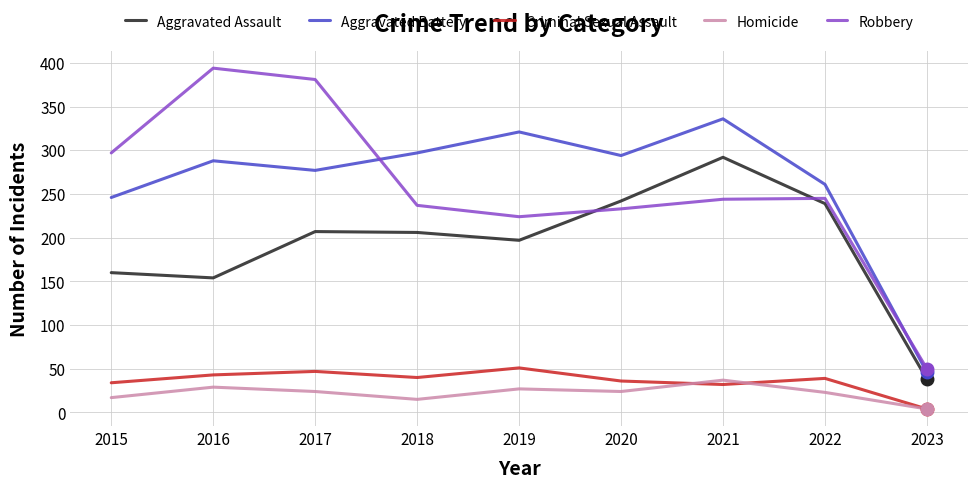

At which category does Homicide reach its first local peak?

2016